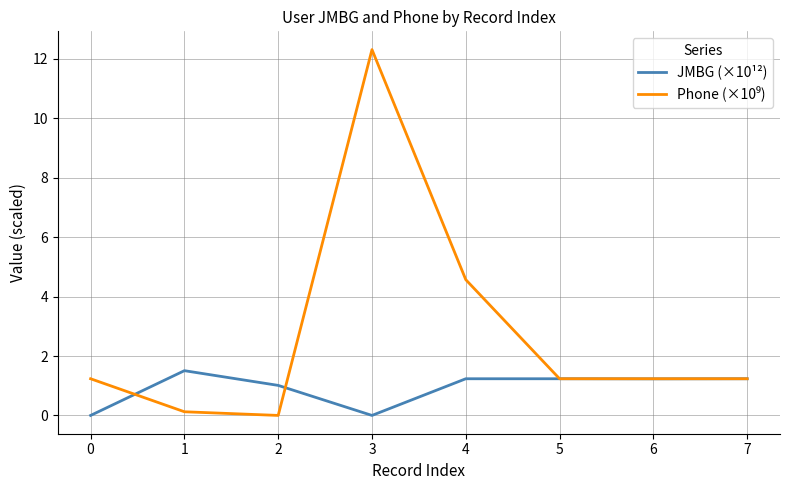

Is it true that JMBG (×10¹²) equals 0.8 at 4?

False